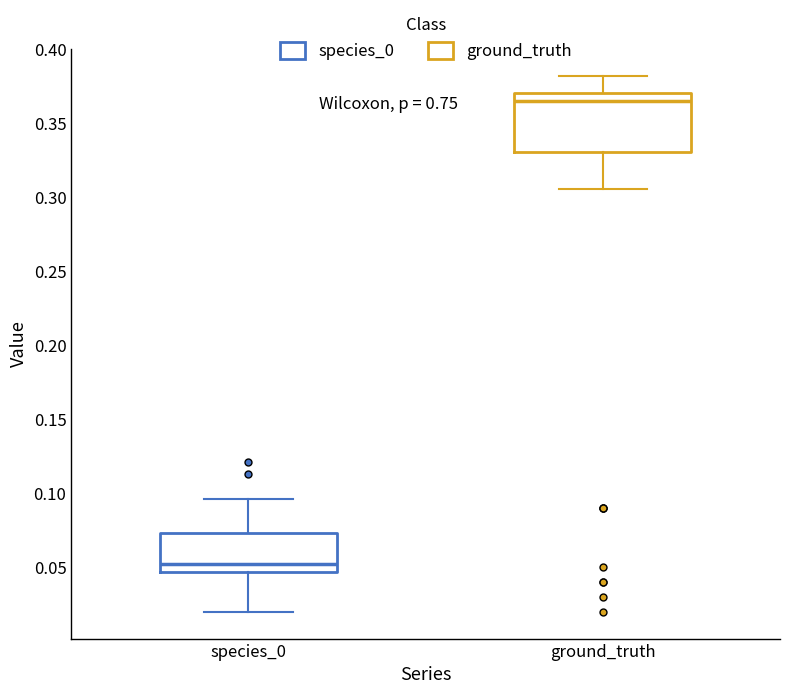

Which box's median line is the lowest?

species_0